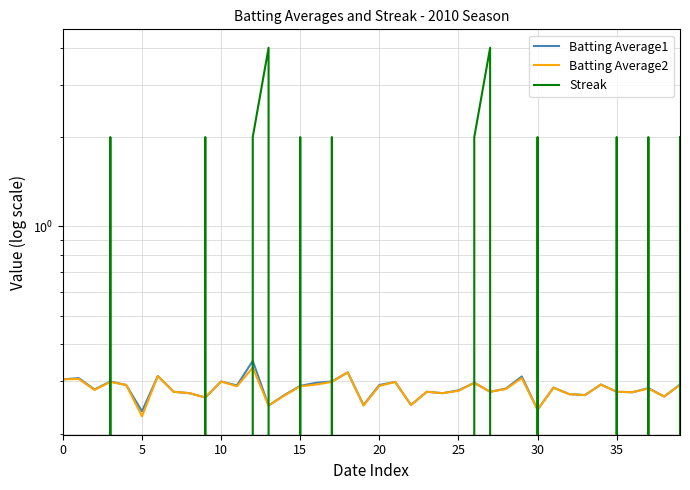

Reading left to right, transcribe all the data shown in this chart.

Batting Average1: 0.3	0.3	0.3	0.3	0.3	0.2	0.3	0.3	0.3	0.3	0.3	0.3	0.4	0.2	0.3	0.3	0.3	0.3	0.3	0.2	0.3	0.3	0.2	0.3	0.3	0.3	0.3	0.3	0.3	0.3	0.2	0.3	0.3	0.3	0.3	0.3	0.3	0.3	0.3	0.3
Batting Average2: 0.3	0.3	0.3	0.3	0.3	0.2	0.3	0.3	0.3	0.3	0.3	0.3	0.3	0.2	0.3	0.3	0.3	0.3	0.3	0.2	0.3	0.3	0.2	0.3	0.3	0.3	0.3	0.3	0.3	0.3	0.2	0.3	0.3	0.3	0.3	0.3	0.3	0.3	0.3	0.3
Streak: 0.0	0.0	0.0	2.0	0.0	0.0	0.0	0.0	0.0	2.0	0.0	0.0	2.0	4.0	0.0	2.0	0.0	2.0	0.0	0.0	0.0	0.0	0.0	0.0	0.0	0.0	2.0	4.0	0.0	0.0	2.0	0.0	0.0	0.0	0.0	2.0	0.0	2.0	0.0	2.0